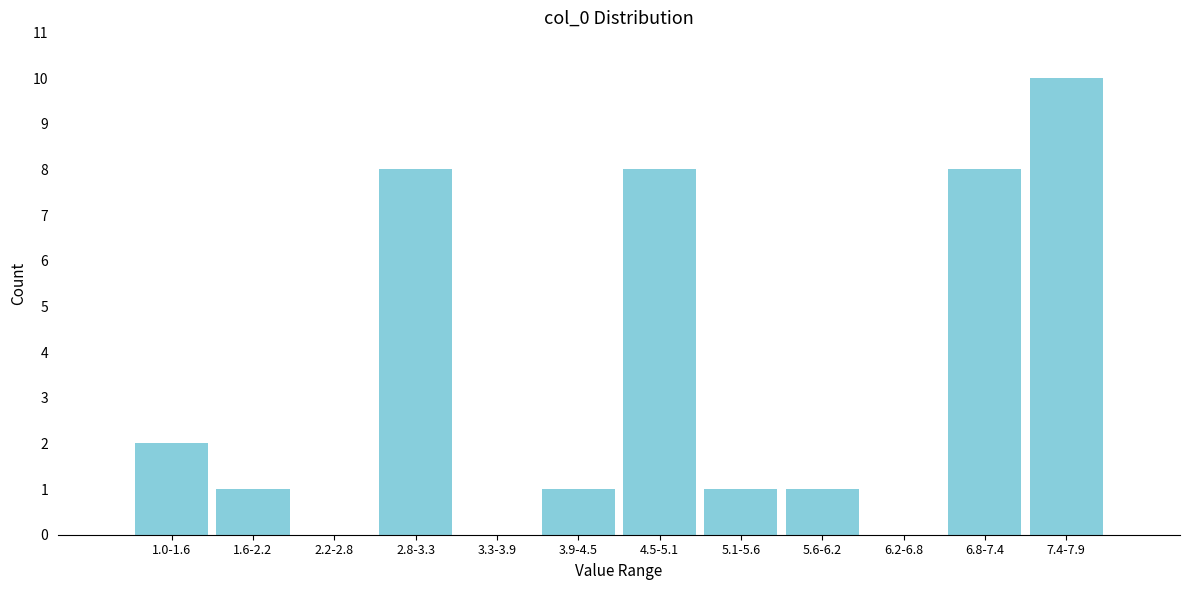

Reading left to right, what are all the values shown in this chart?

1.0-1.6=2	1.6-2.2=1	2.2-2.8=0	2.8-3.3=8	3.3-3.9=0	3.9-4.5=1	4.5-5.1=8	5.1-5.6=1	5.6-6.2=1	6.2-6.8=0	6.8-7.4=8	7.4-7.9=10